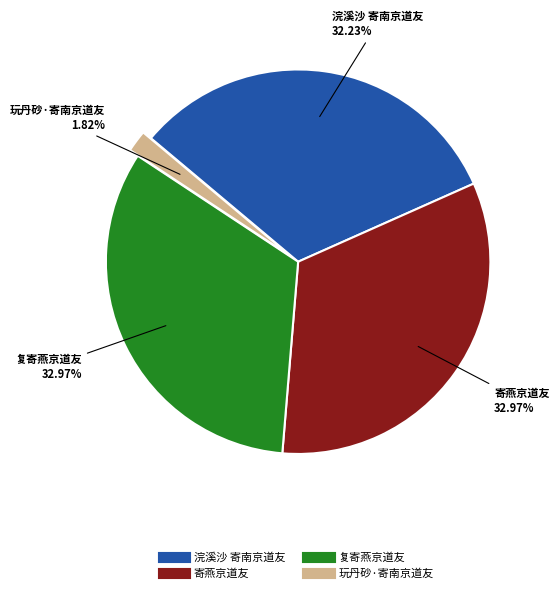

What is the total percentage of 玩丹砂·寄南京道友 and 复寄燕京道友?

34.8%